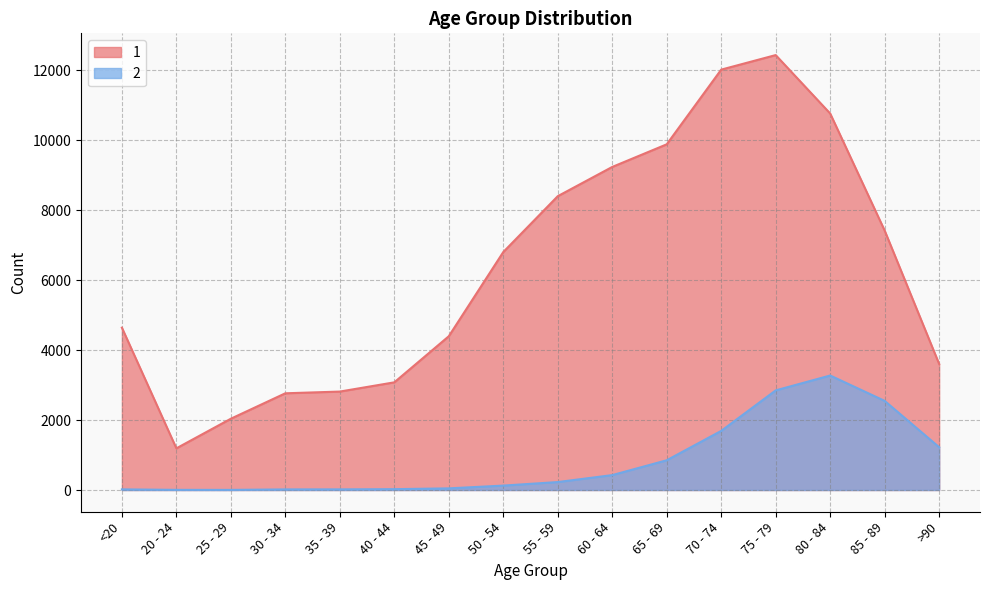

What is the value of the 2 point at the 2nd from the left?

4